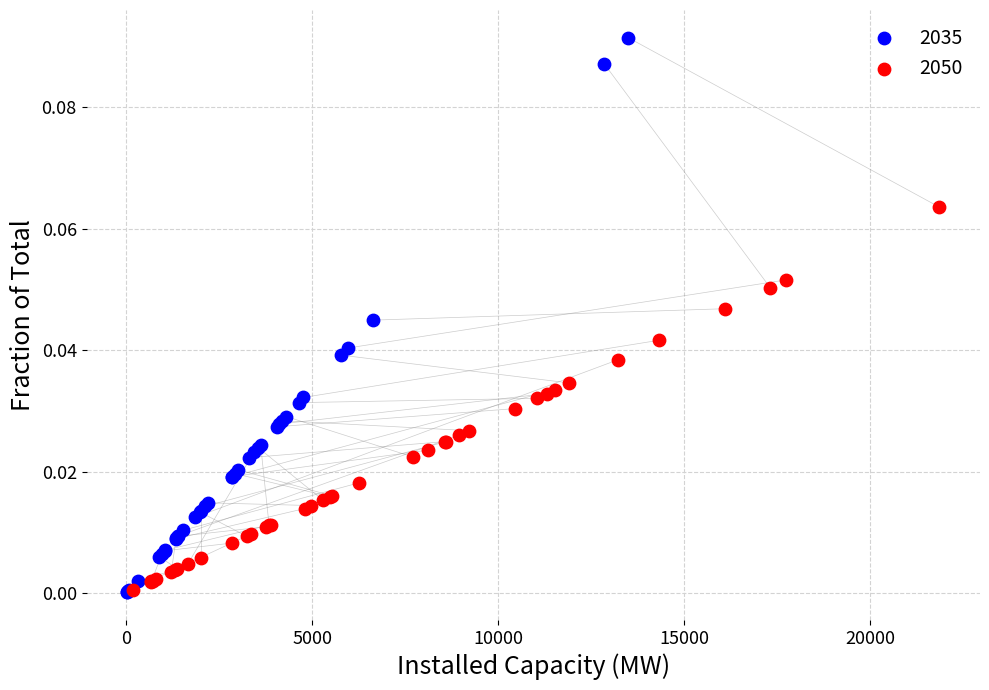

Which series has the widest spread of Y values?

2035